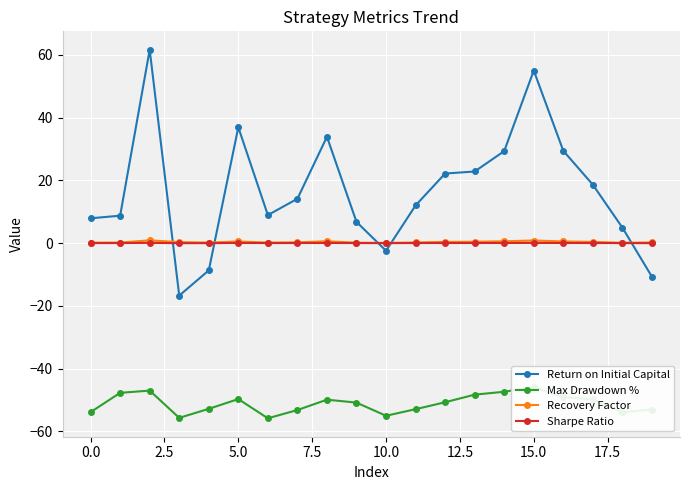

What is the value of the Recovery Factor point at the 8th from the left?

0.2